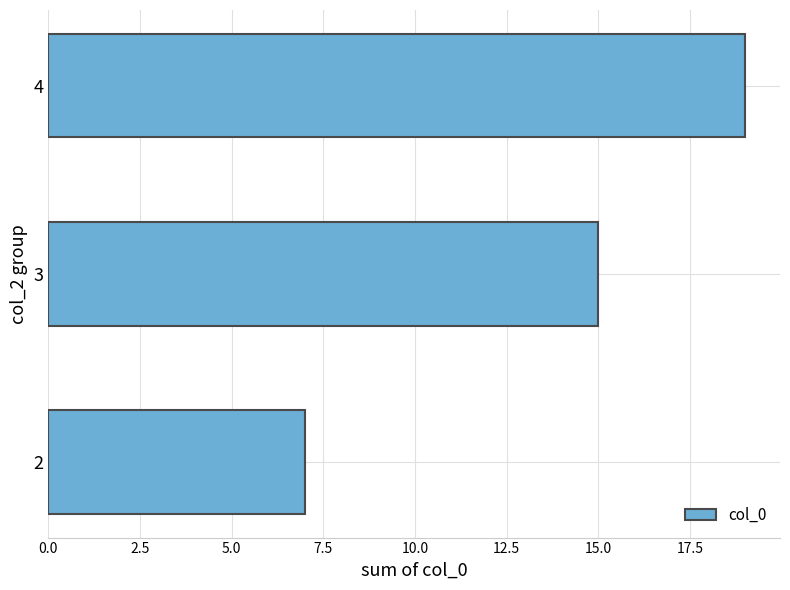

Which label corresponds to the largest value in the chart?

4